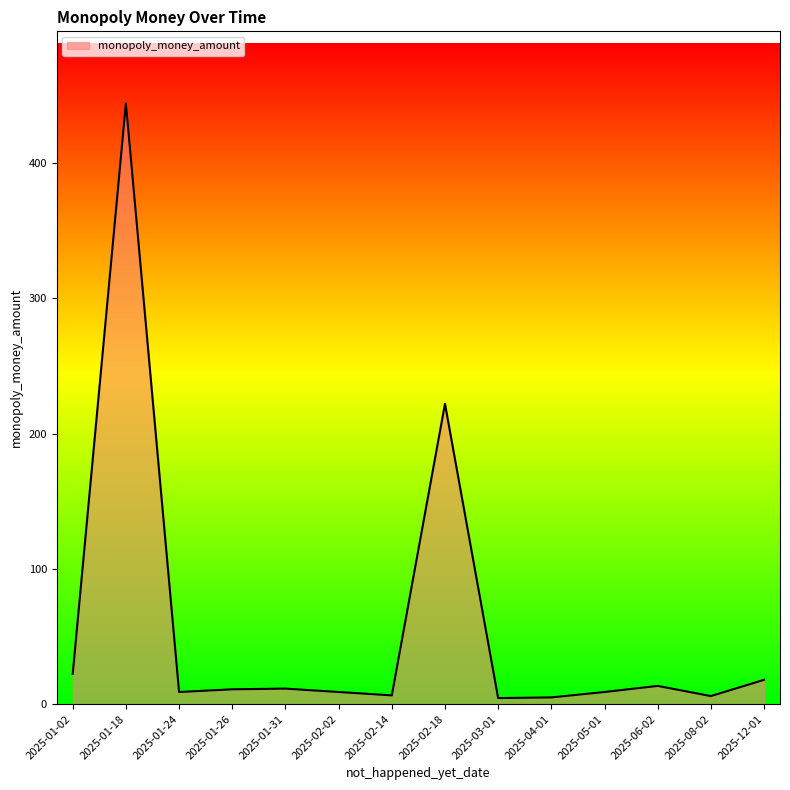

Which has a higher value, 2025-04-01 or 2025-01-18?

2025-01-18